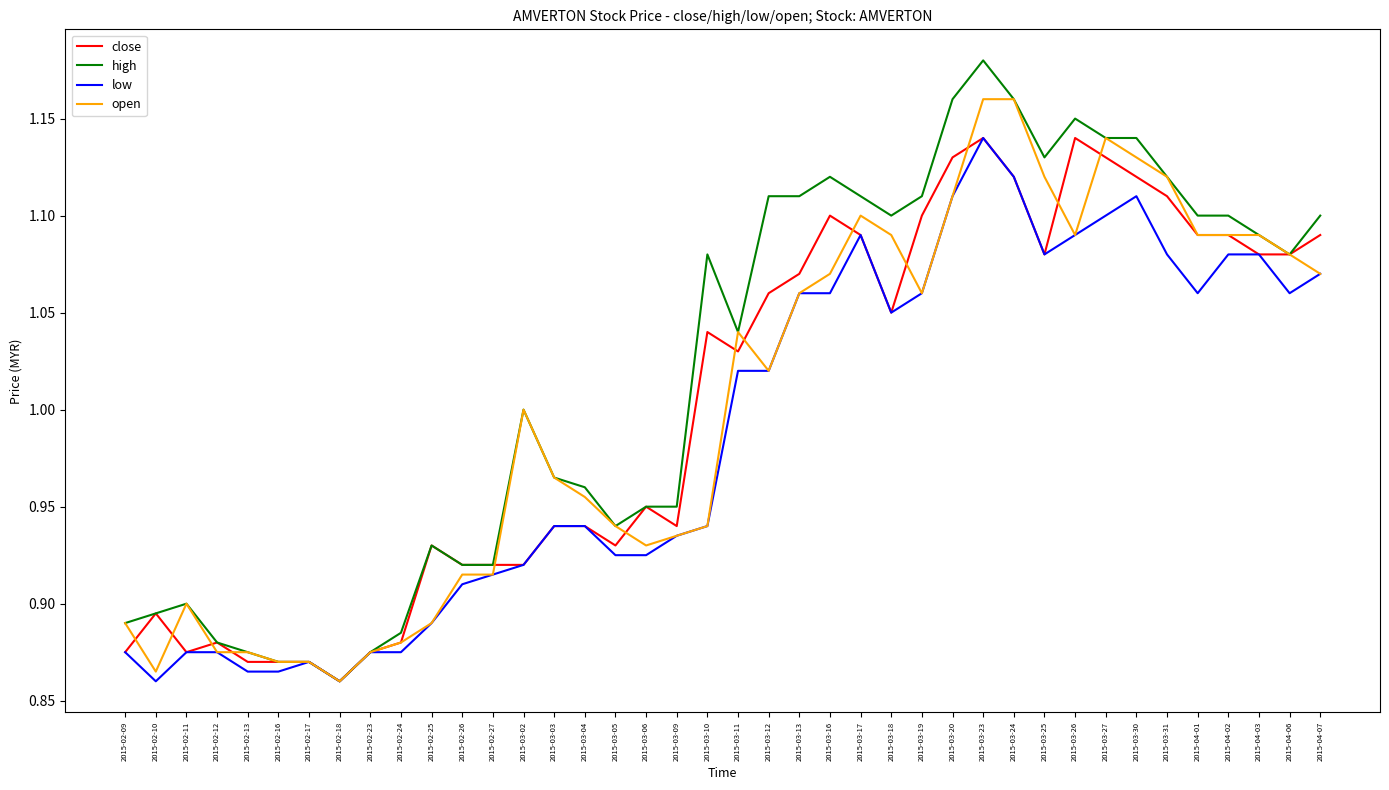

The value of close at 2015-02-24 is 0.9. True or false?

True